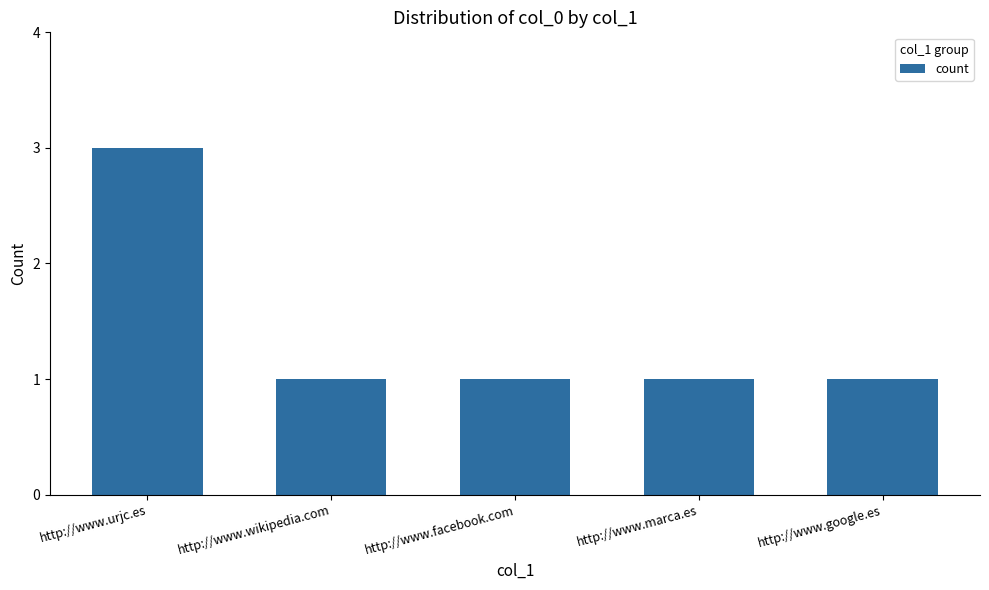

What is the maximum value shown in the chart?

3